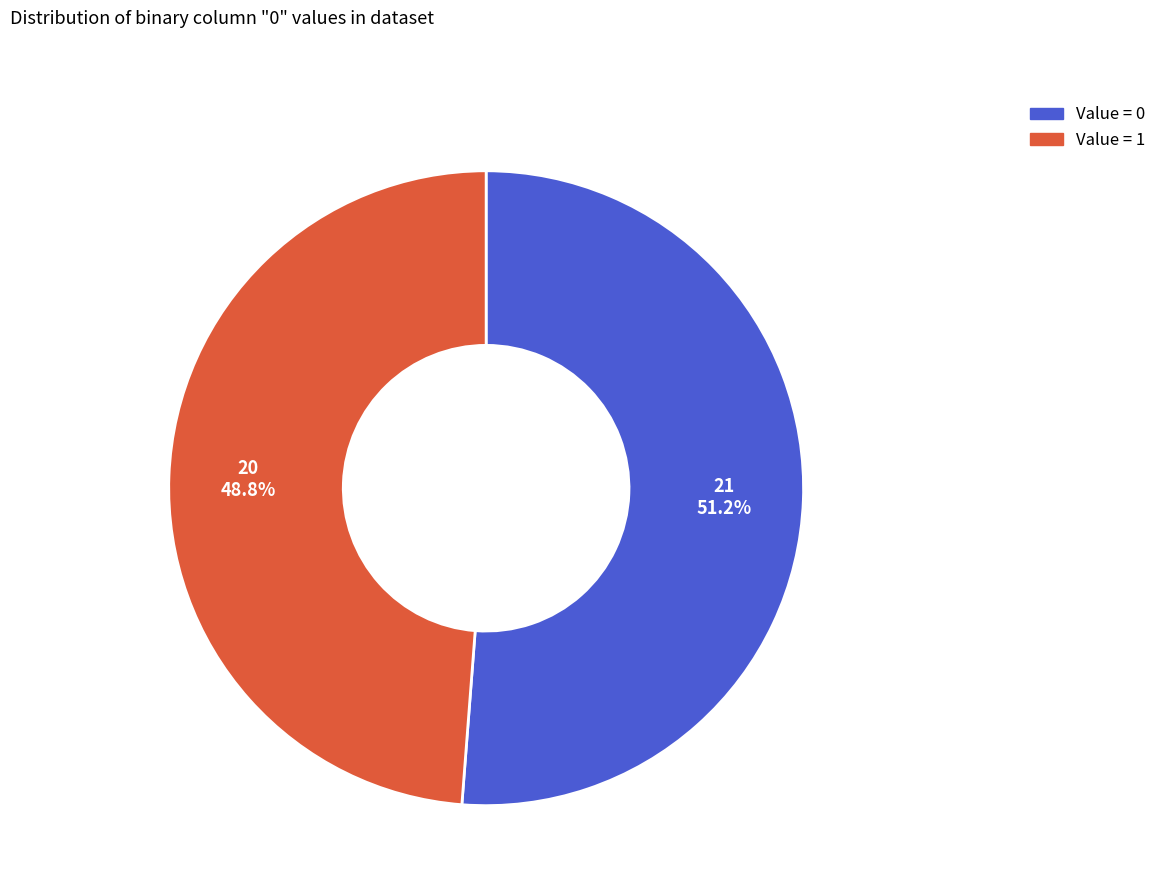

How many slices are in this pie chart?

2